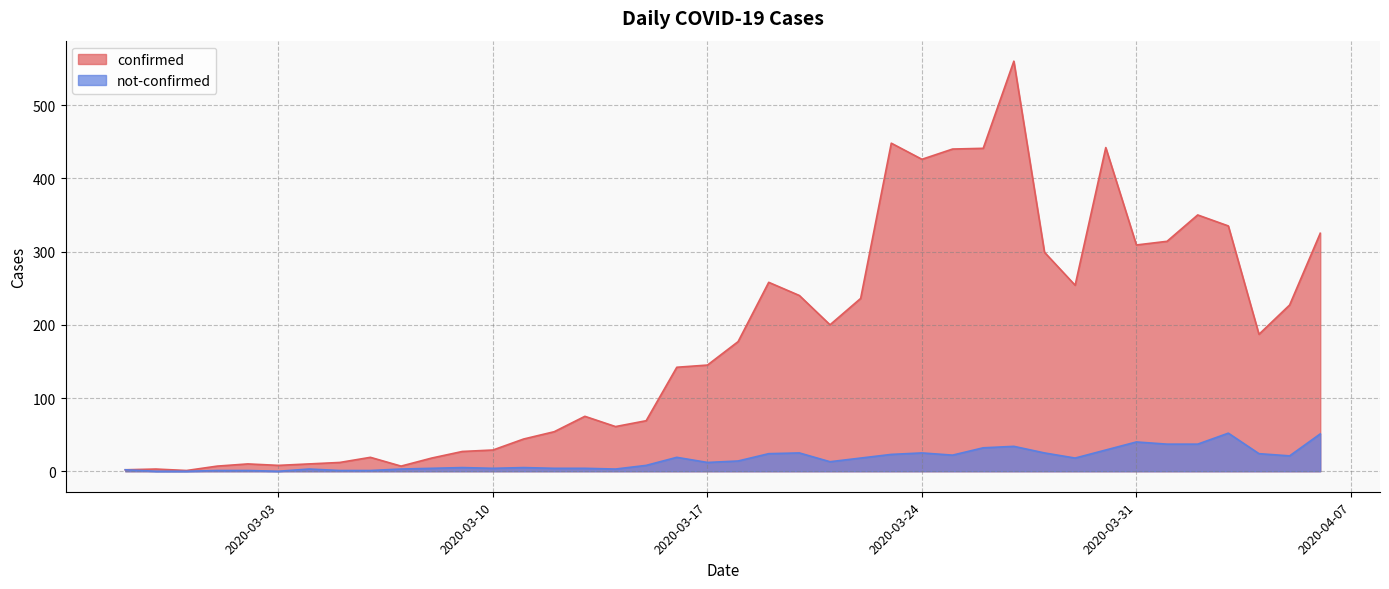

What are all the series names shown in the legend?

confirmed, not-confirmed